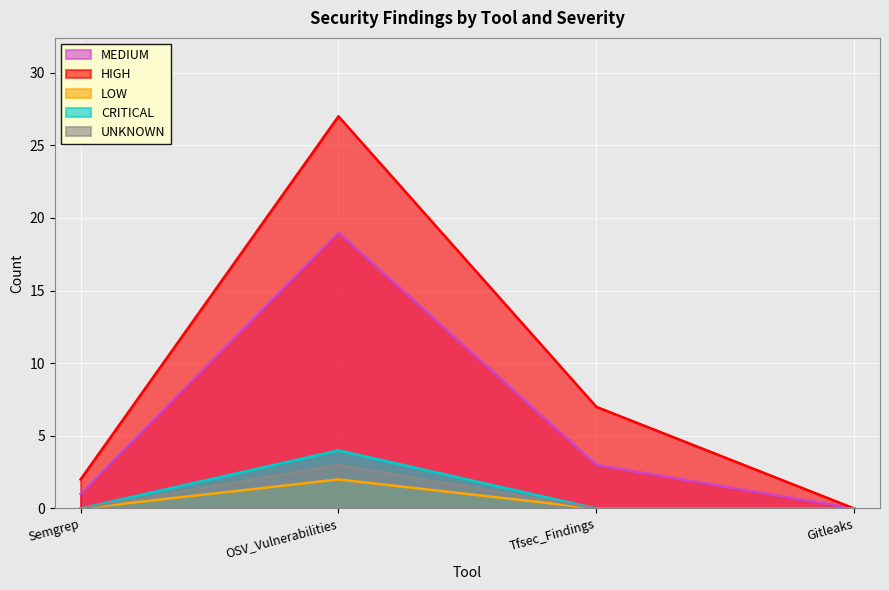

At which category is the sum across all series the highest?

OSV_Vulnerabilities